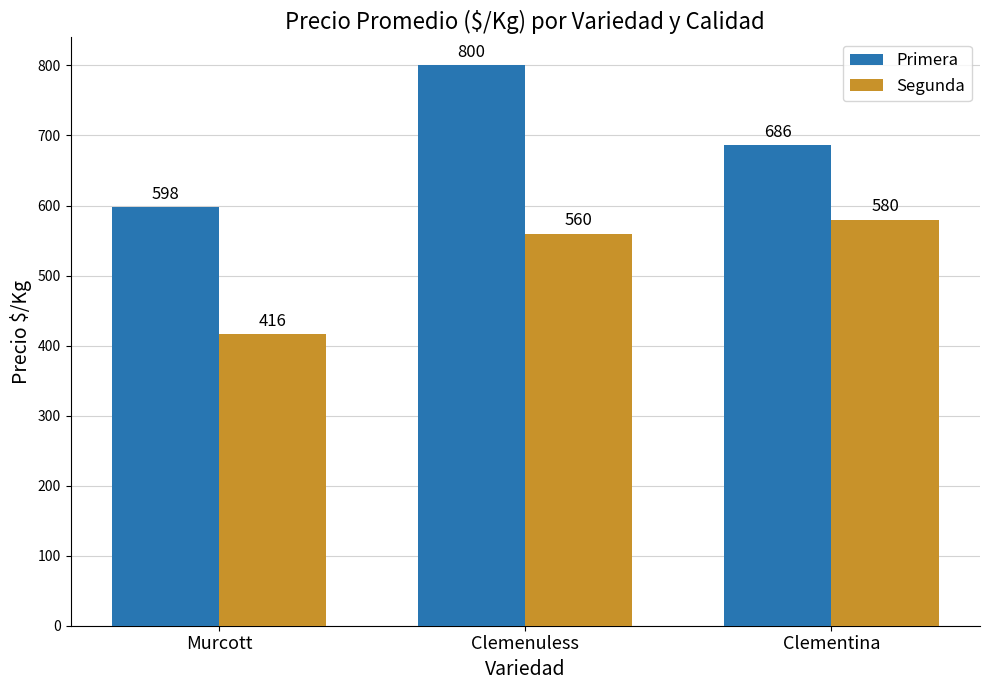

What are all the series names shown in the legend?

Primera, Segunda